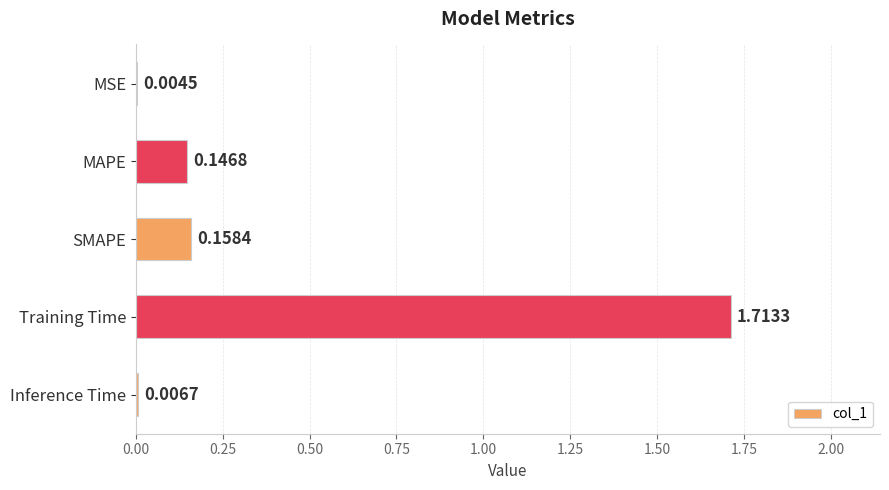

Which has a higher value, MAPE or Training Time?

Training Time